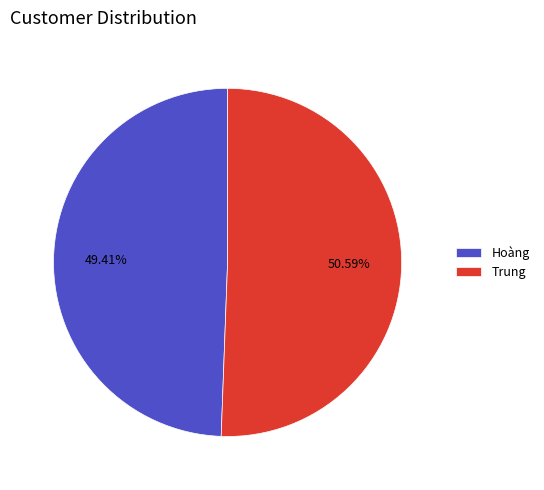

What is the ratio of the value at Hoàng to the value at Trung?

1.0